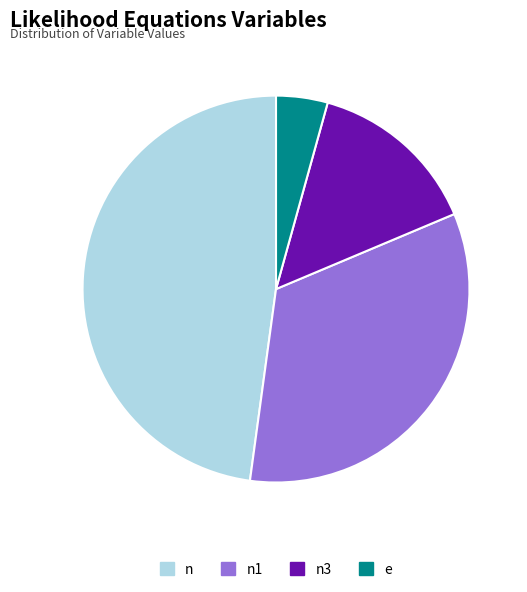

Is the sum of e and n3 greater than half?

No